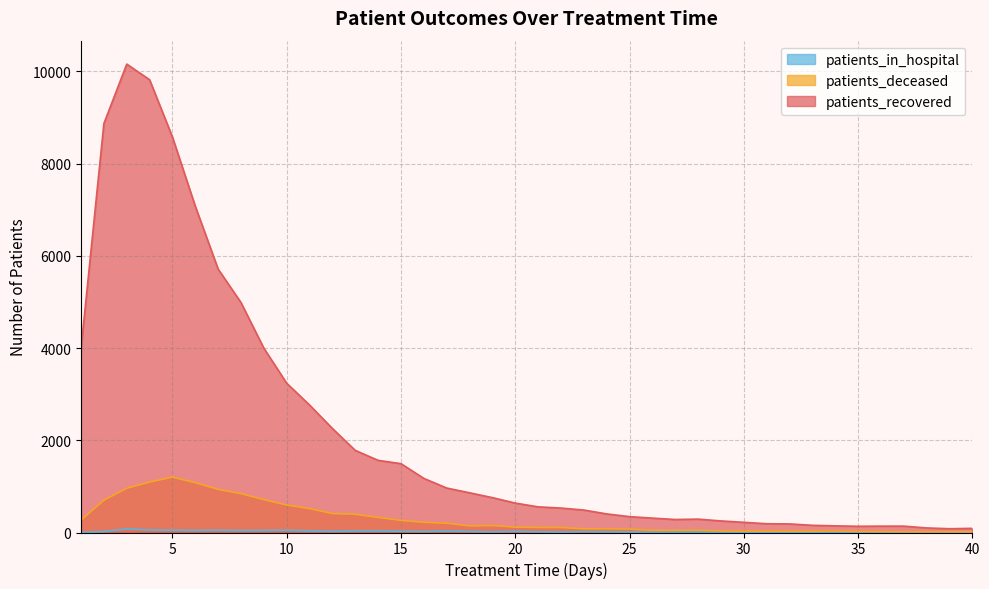

What is the difference between the patients_recovered values at 12 and 7?

3456